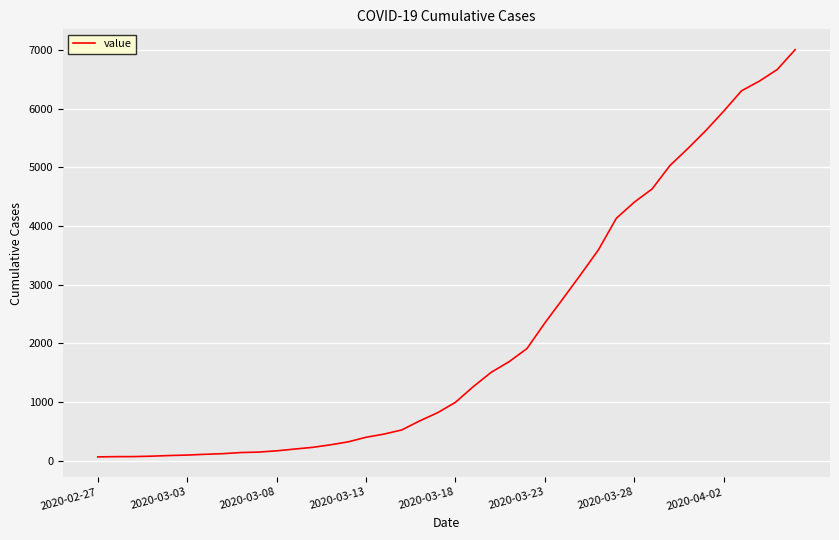

What is the maximum value shown in the chart?

7004